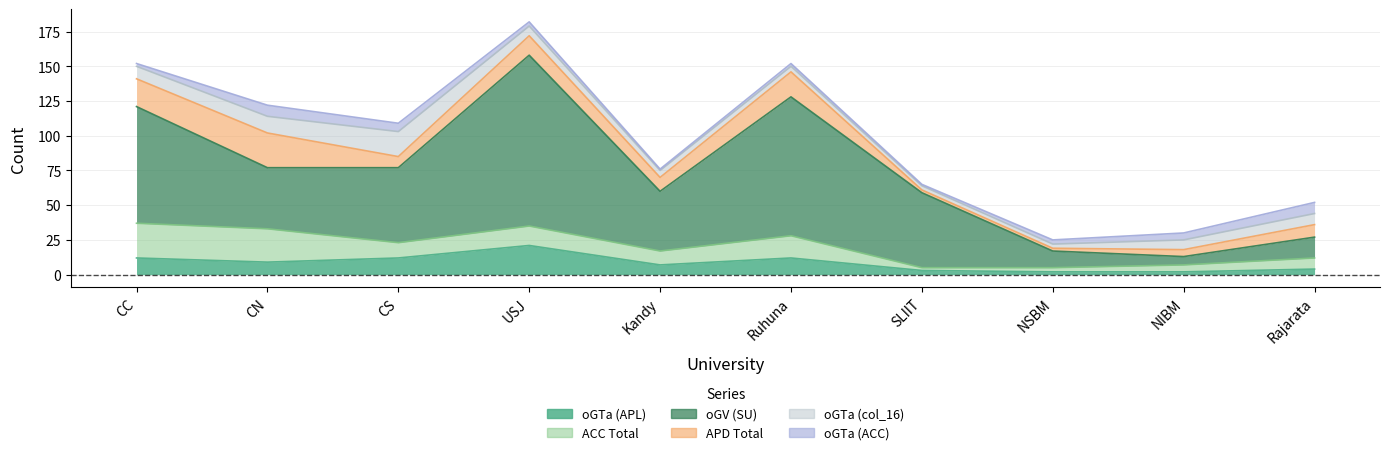

List the series in order of their peak value, lowest first.

oGTa (ACC), oGTa (col_16), oGTa (APL), ACC Total, APD Total, oGV (SU)